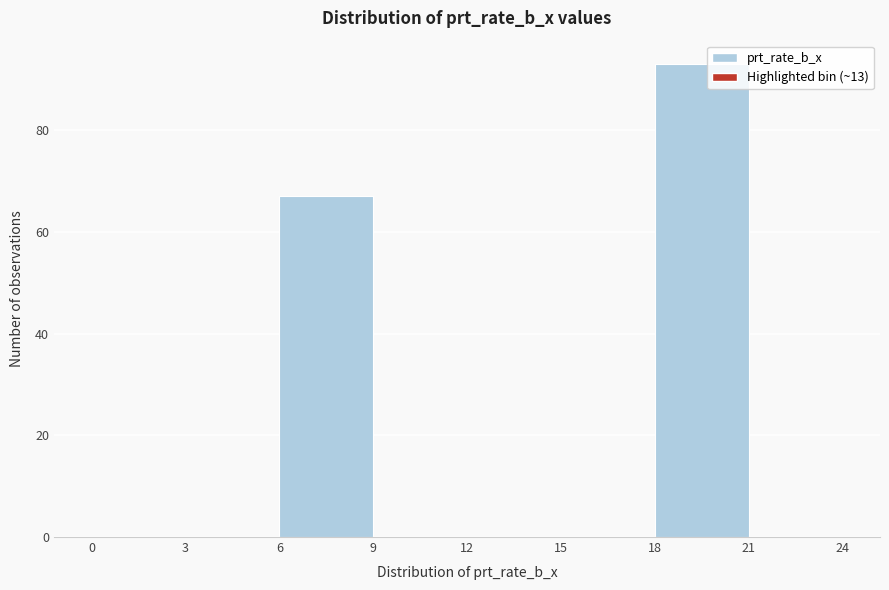

Which range on the x-axis has the tallest bar?

18 to 21